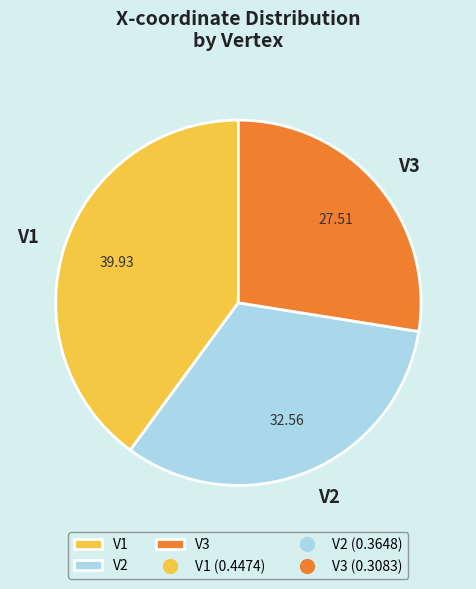

Does any single category account for the majority?

No